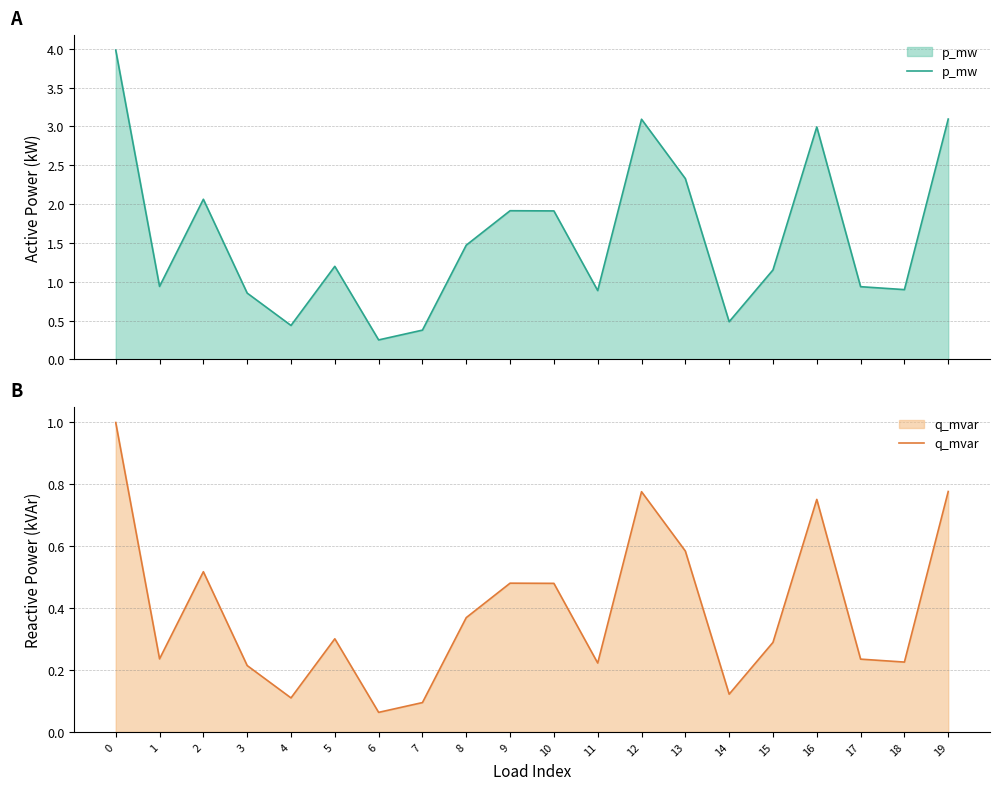

What is the maximum value for p_mw?

4.0